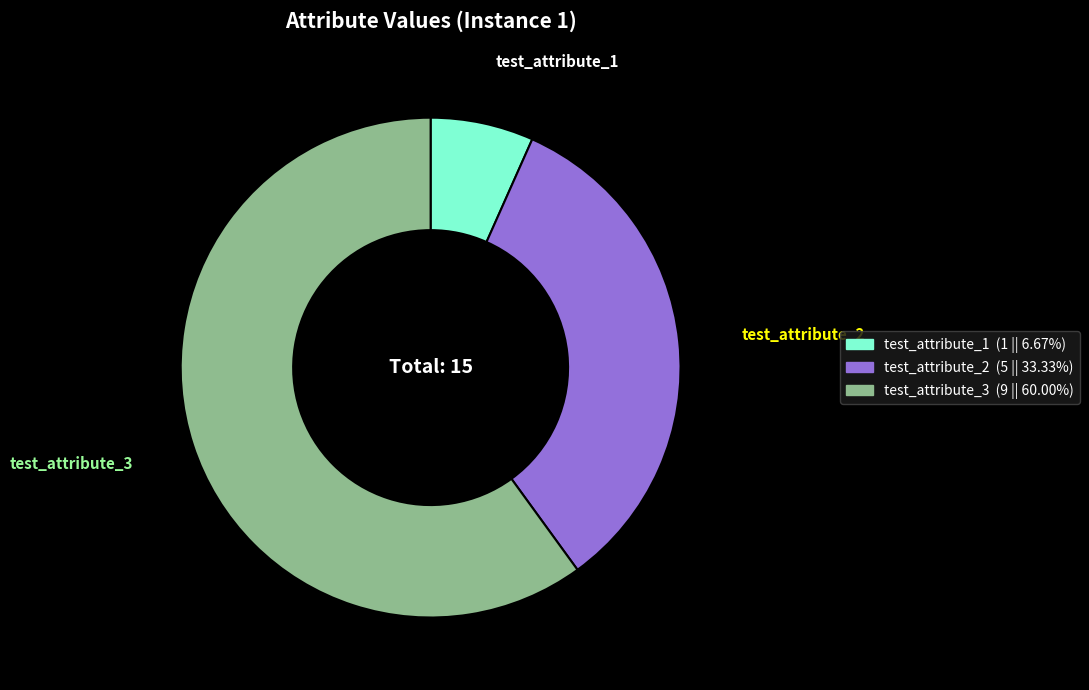

Which slice represents more than half of the pie?

test_attribute_3